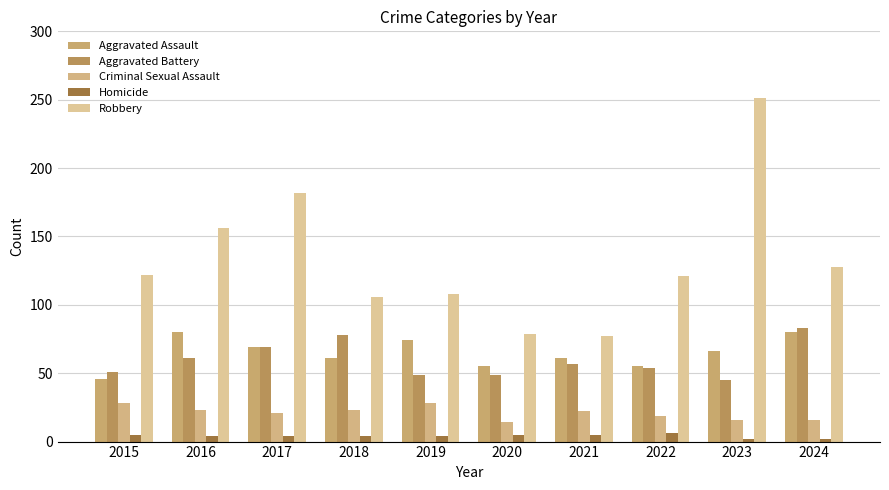

True or false: Homicide has a value of 2 at 2020.

False